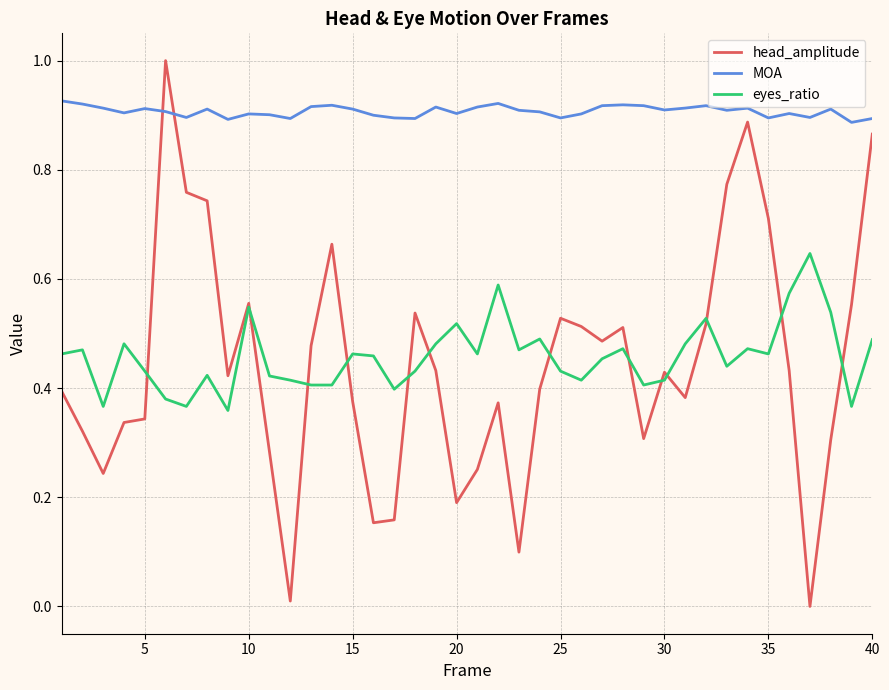

Which series has the largest range (max minus min)?

head_amplitude